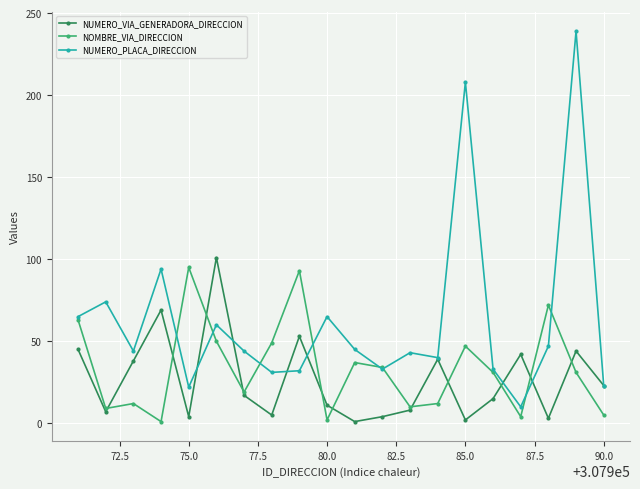

What is the average value of the NOMBRE_VIA_DIRECCION series?

34